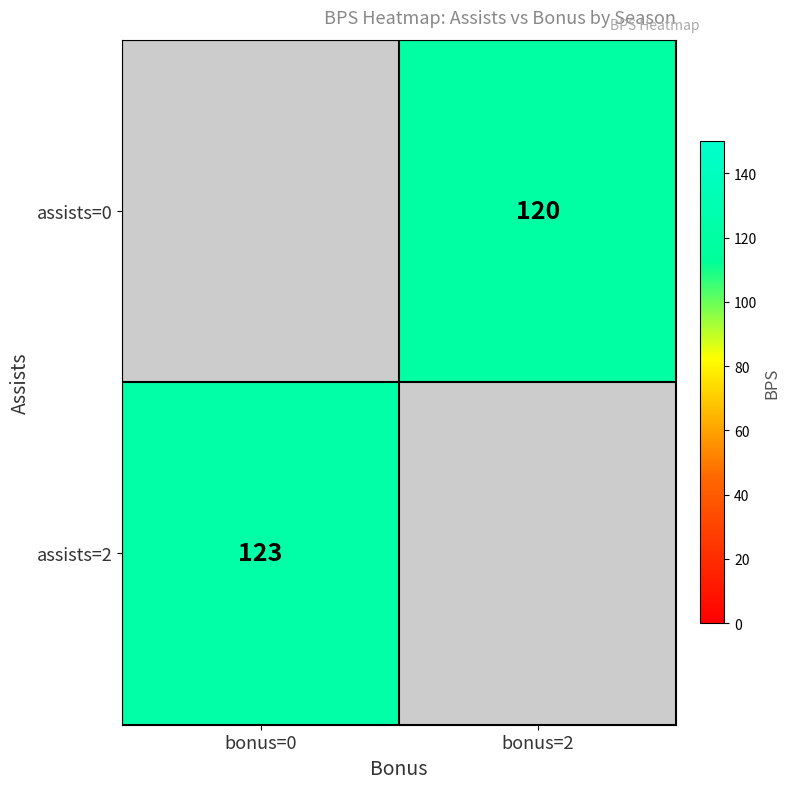

What is the smallest value displayed?

120.0